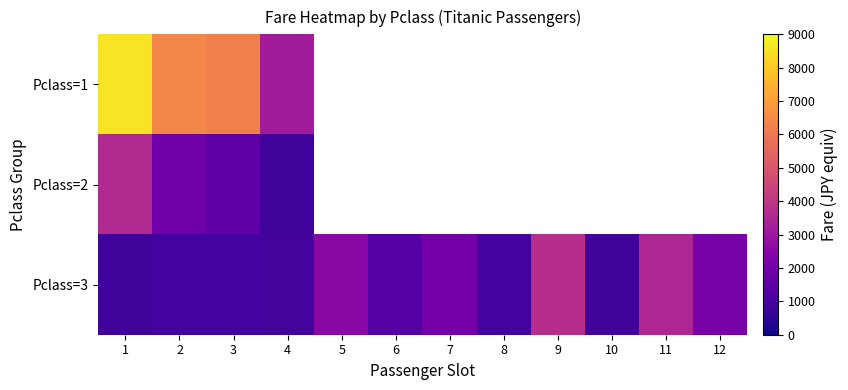

What is the greatest value displayed?

8554.0